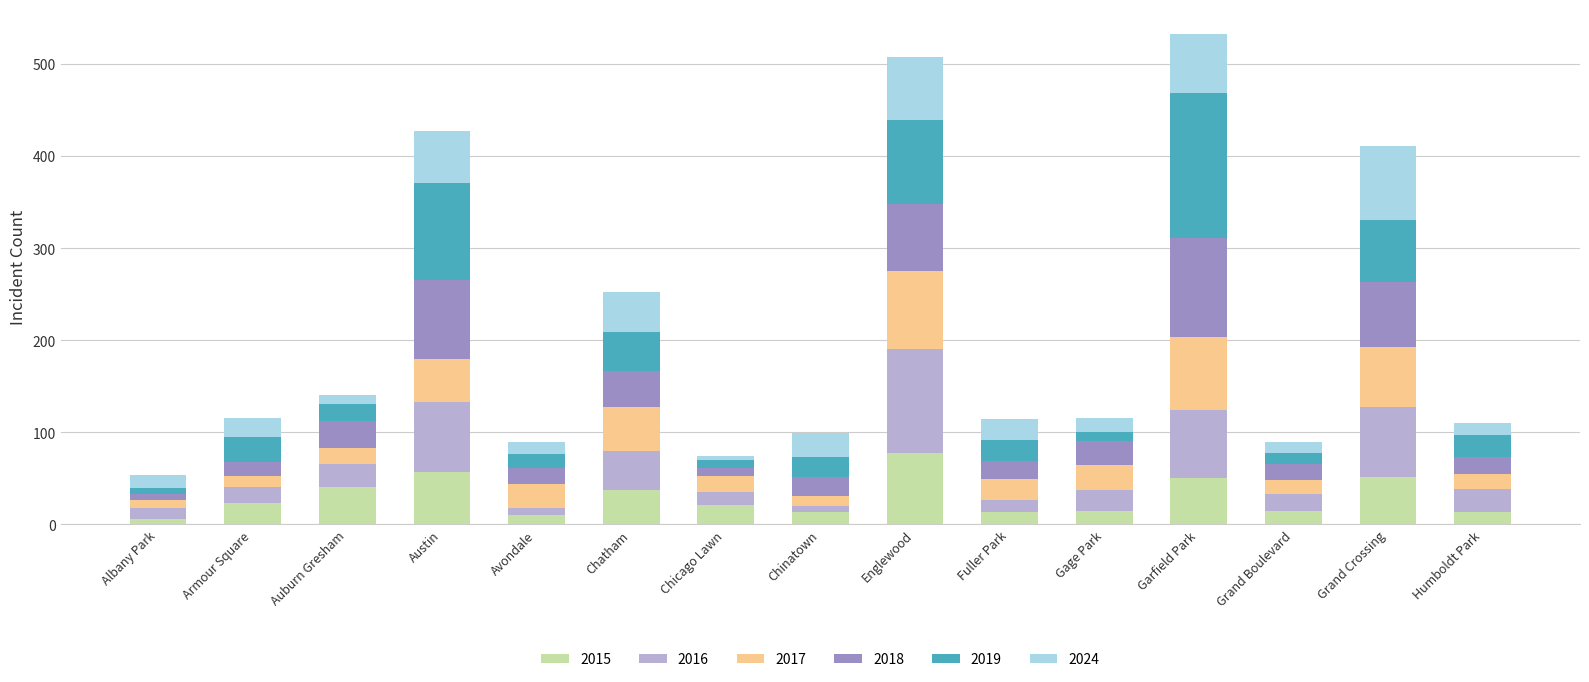

What is the maximum value for 2015?

78